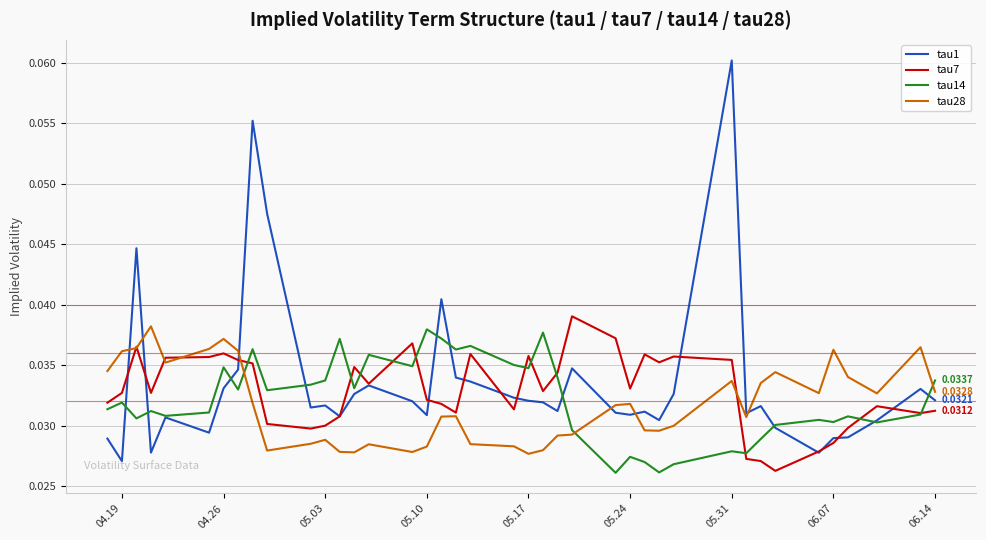

Count the number of data series in this chart.

4